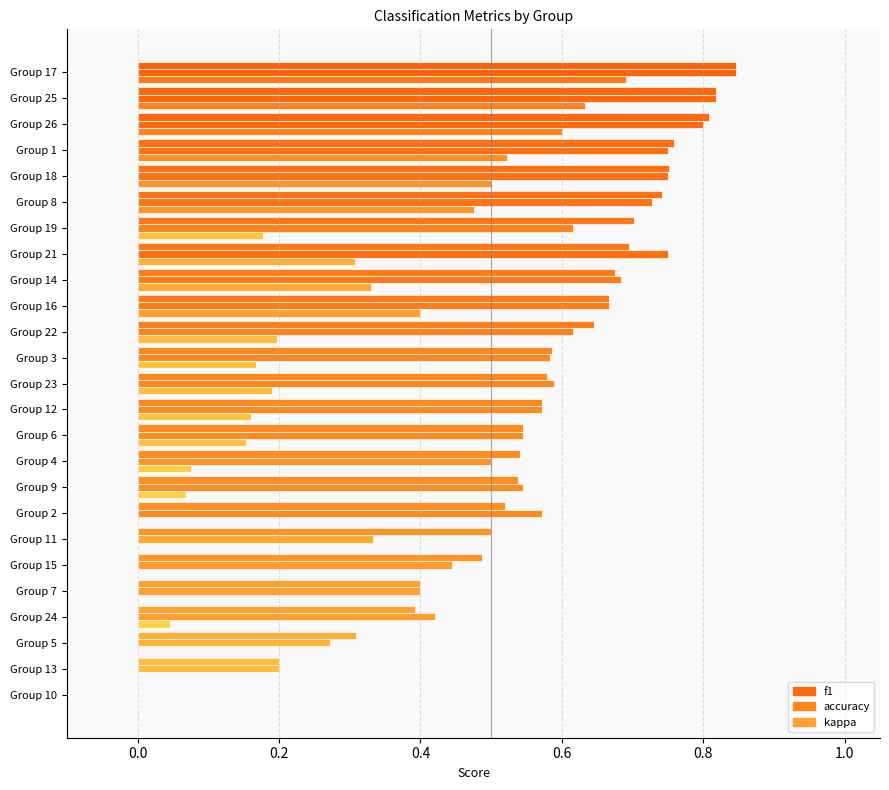

Rank the categories by f1 value from highest to lowest.

17, 25, 26, 1, 18, 8, 19, 21, 14, 16, 22, 3, 23, 12, 6, 4, 9, 2, 11, 15, 7, 24, 5, 13, 10